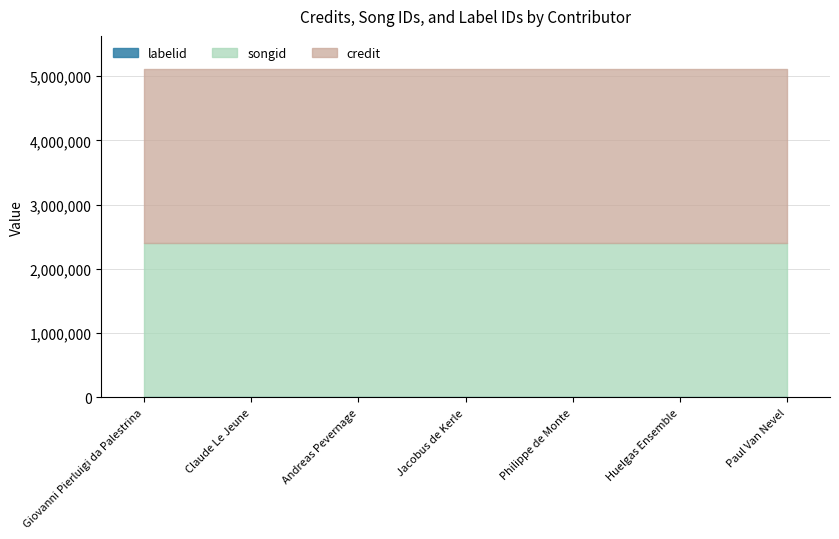

Is it true that labelid equals 982 at Huelgas Ensemble?

False